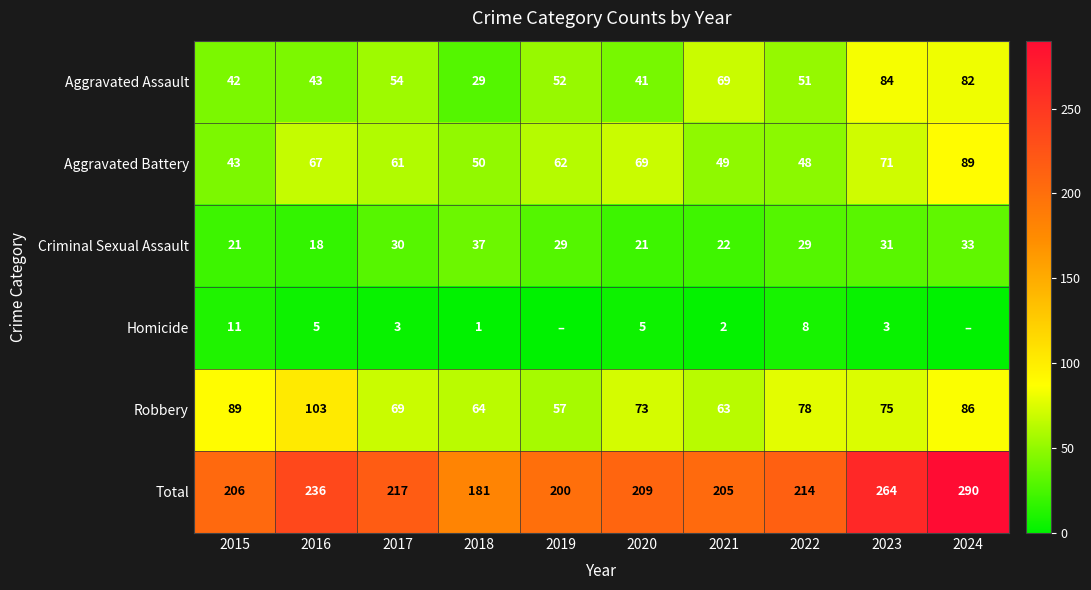

Which label corresponds to the smallest value in the chart?

2019